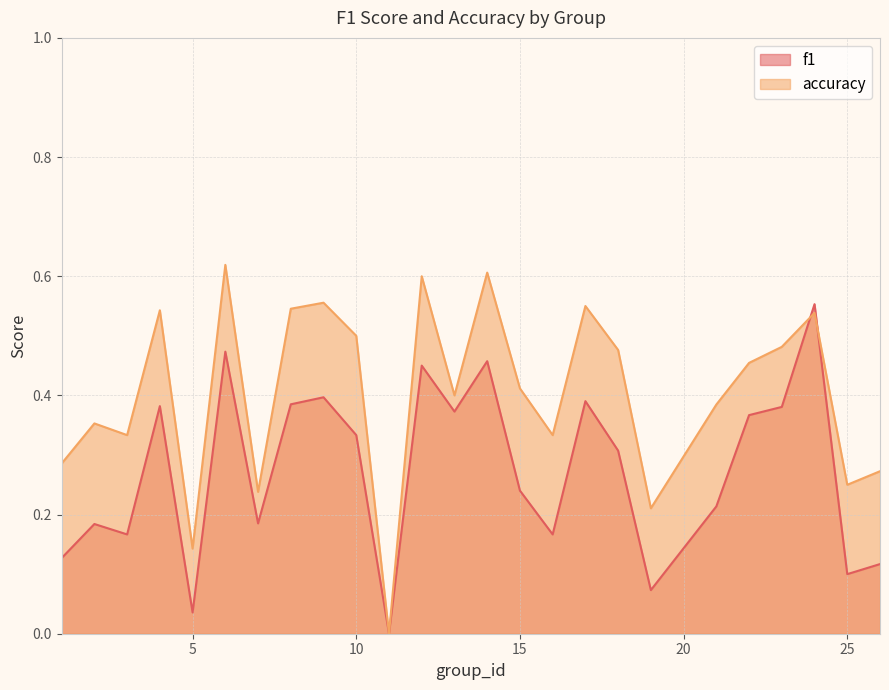

Rank the series at 24 from lowest to highest value.

accuracy, f1